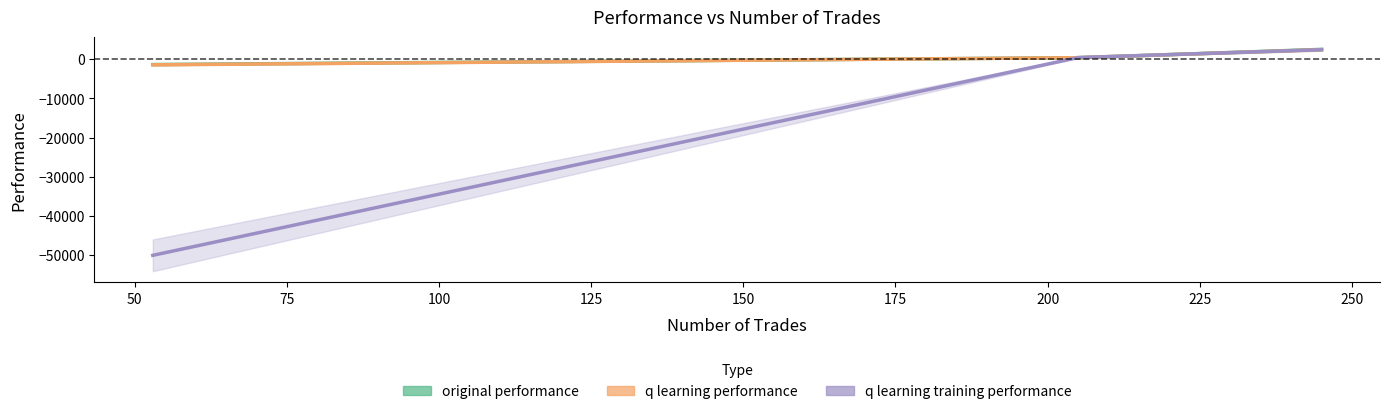

Which has a higher value, 50 or 75?

75